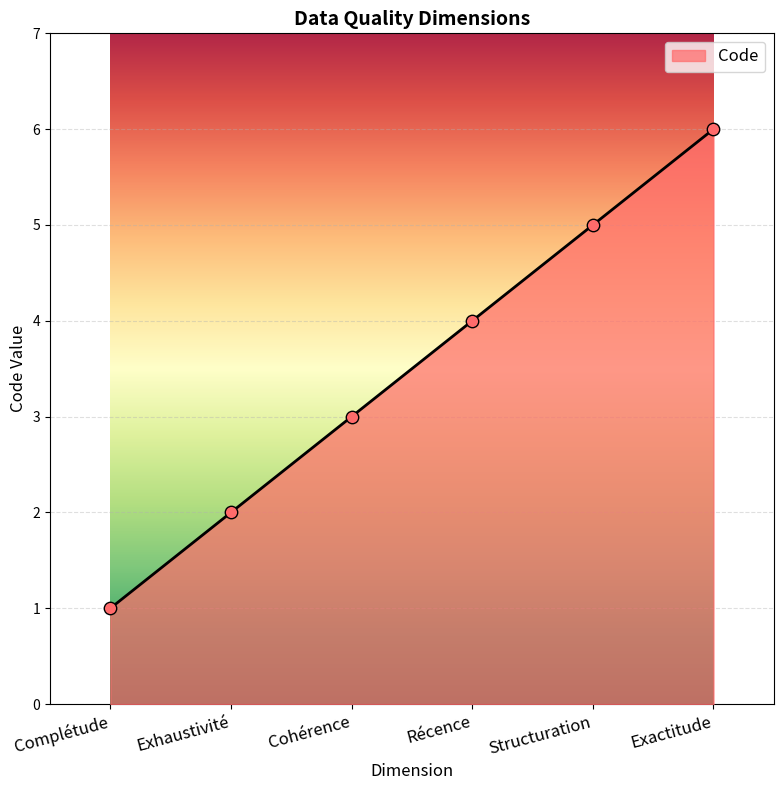

Approximately how many times larger is the value at Récence compared to Exactitude?

0.7